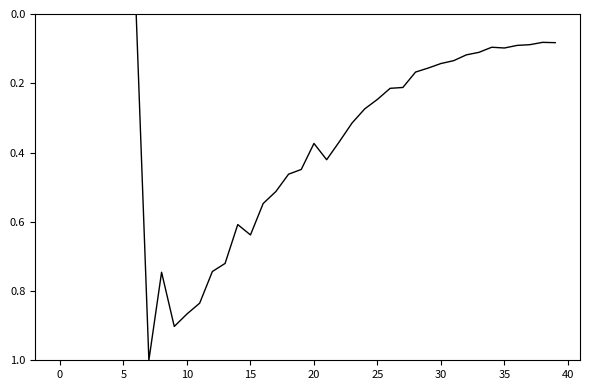

How many lines are shown in the chart?

1